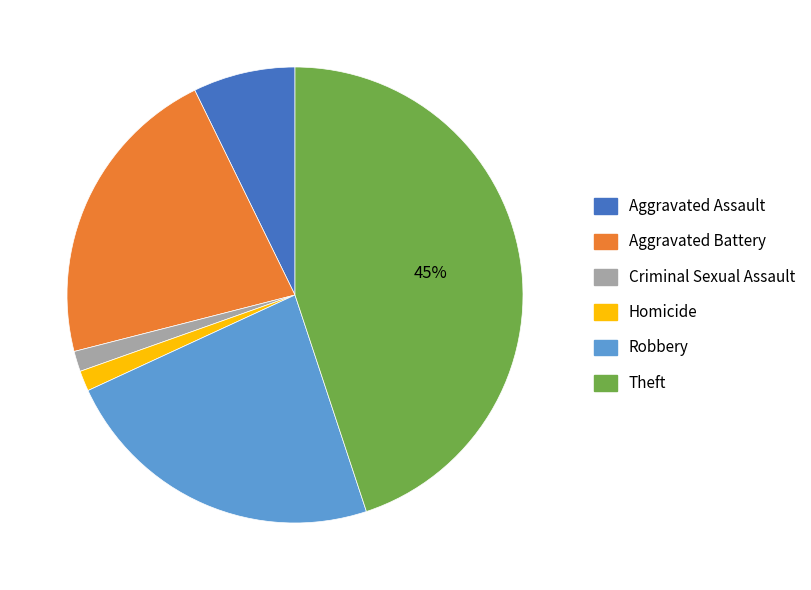

To the nearest percent, what is the difference between the Aggravated Assault and Theft slice percentages?

38%